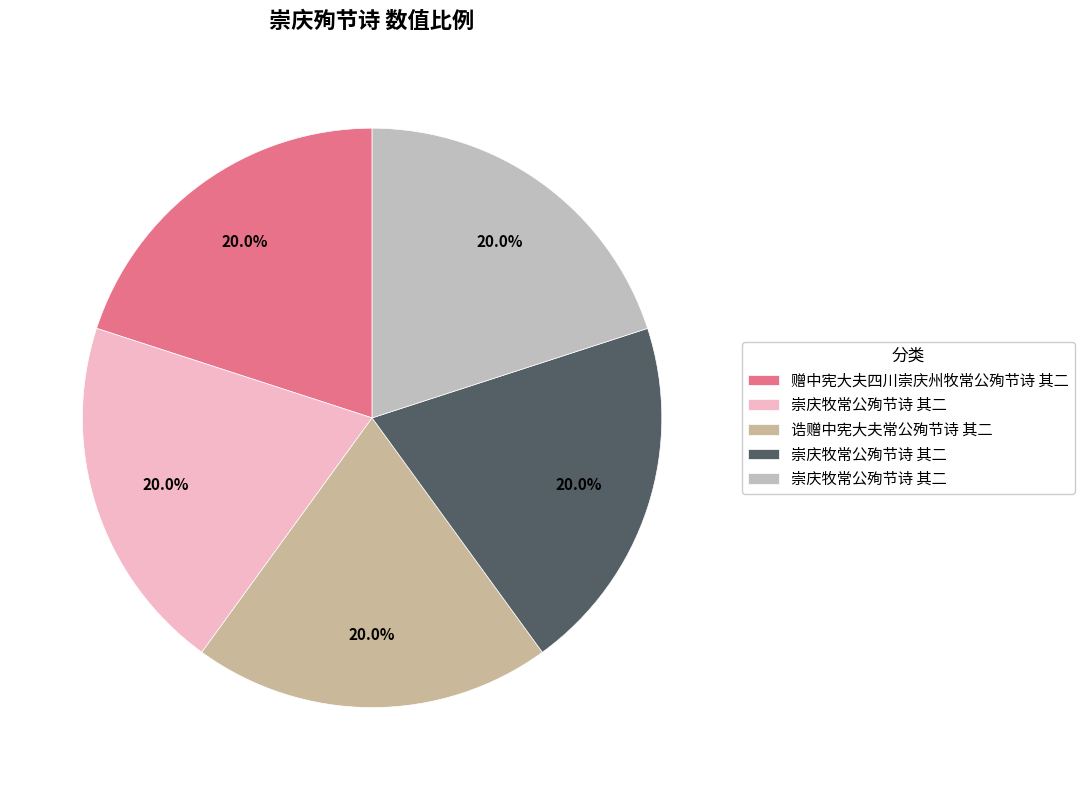

How many slices are in this pie chart?

5